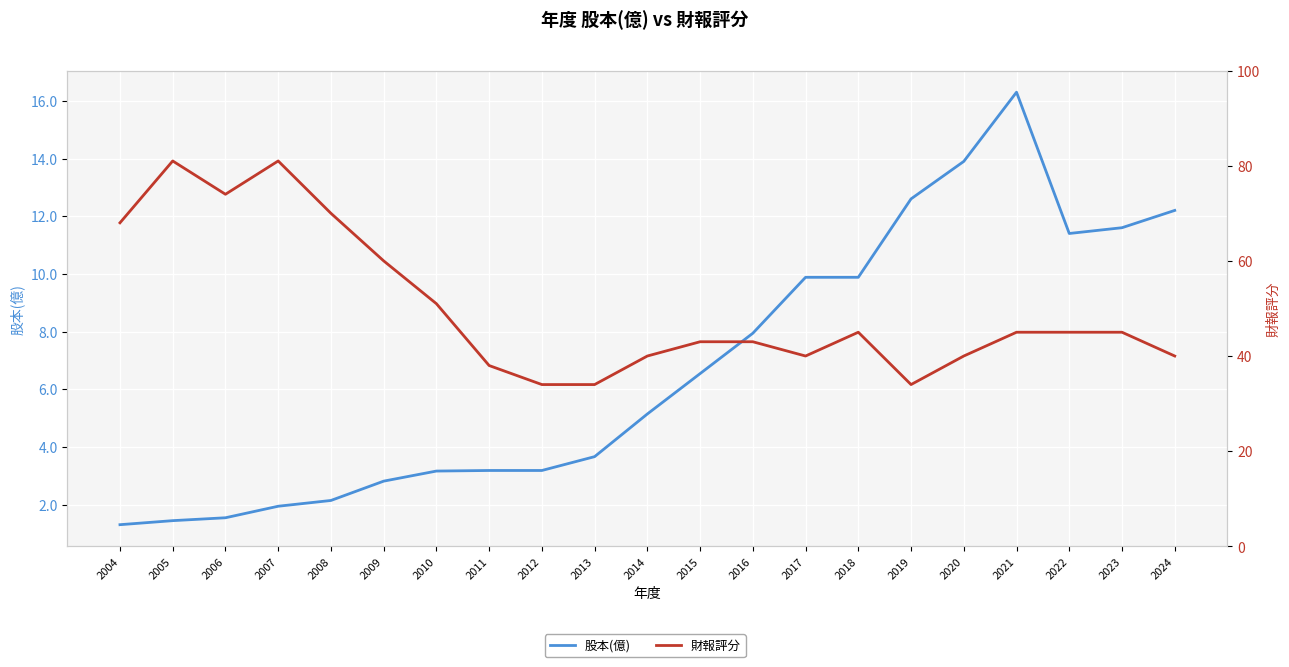

Rank the series by their maximum value, from highest to lowest.

財報評分, 股本(億)